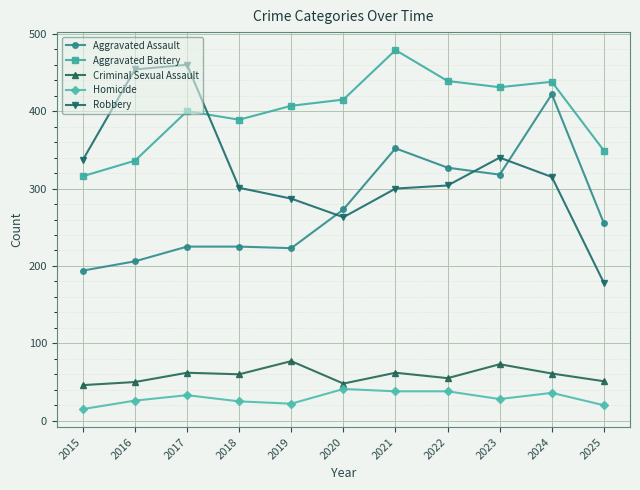

Is it true that Homicide equals 15 at 2015?

True